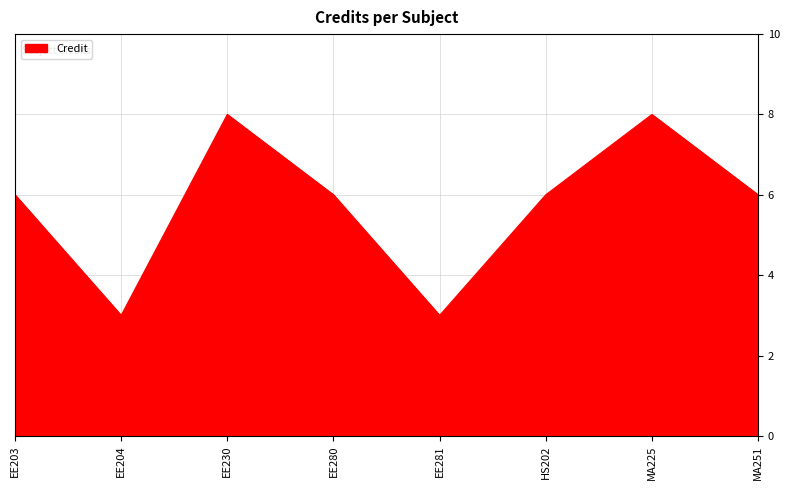

Approximately how many times larger is the value at EE280 compared to HS202?

1.0